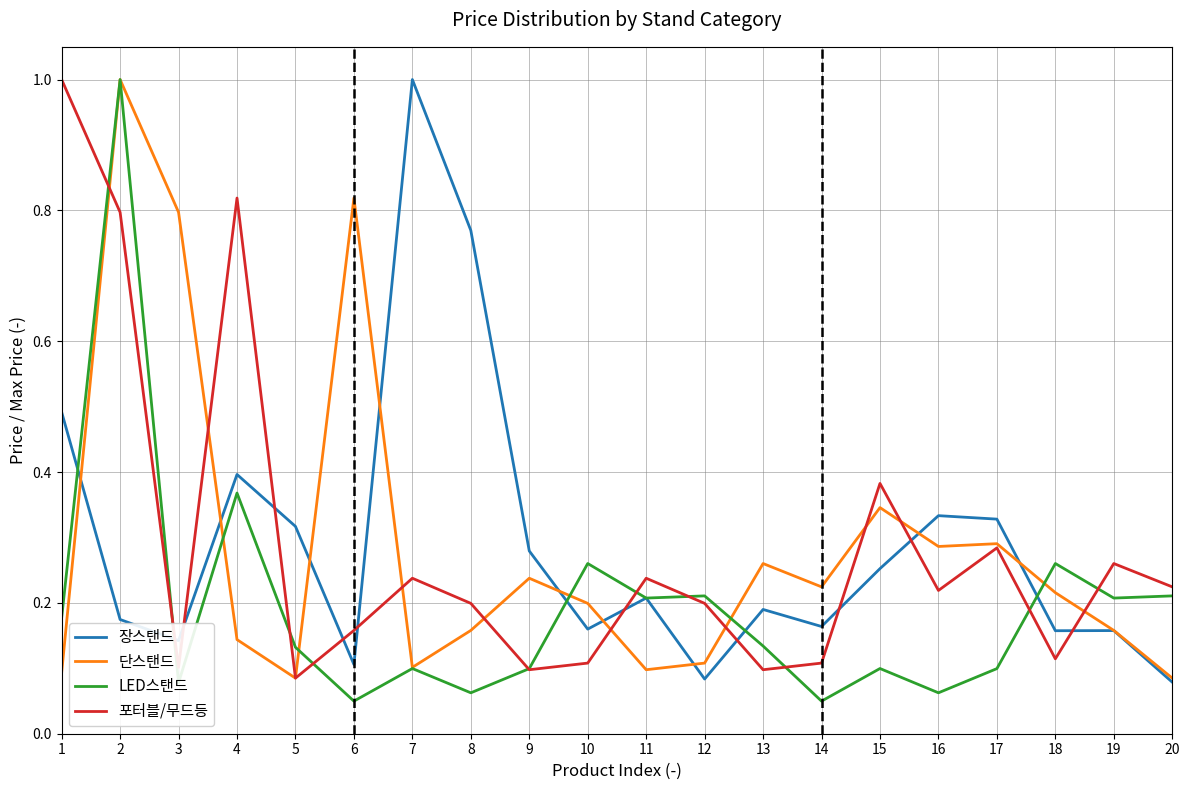

True or false: LED스탠드 has more than 2 points higher than both neighbors.

True